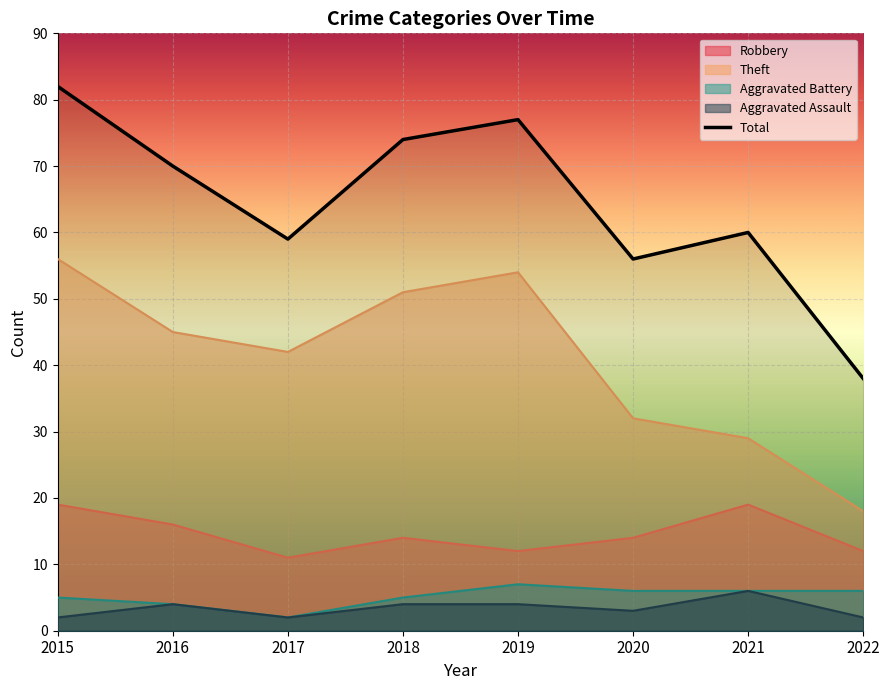

Reading right to left, transcribe all the data shown in this chart.

Robbery: 2022=12	2021=19	2020=14	2019=12	2018=14	2017=11	2016=16	2015=19
Theft: 2022=18	2021=29	2020=32	2019=54	2018=51	2017=42	2016=45	2015=56
Aggravated Battery: 2022=6	2021=6	2020=6	2019=7	2018=5	2017=2	2016=4	2015=5
Aggravated Assault: 2022=2	2021=6	2020=3	2019=4	2018=4	2017=2	2016=4	2015=2
Total: 2022=38	2021=60	2020=56	2019=77	2018=74	2017=59	2016=70	2015=82